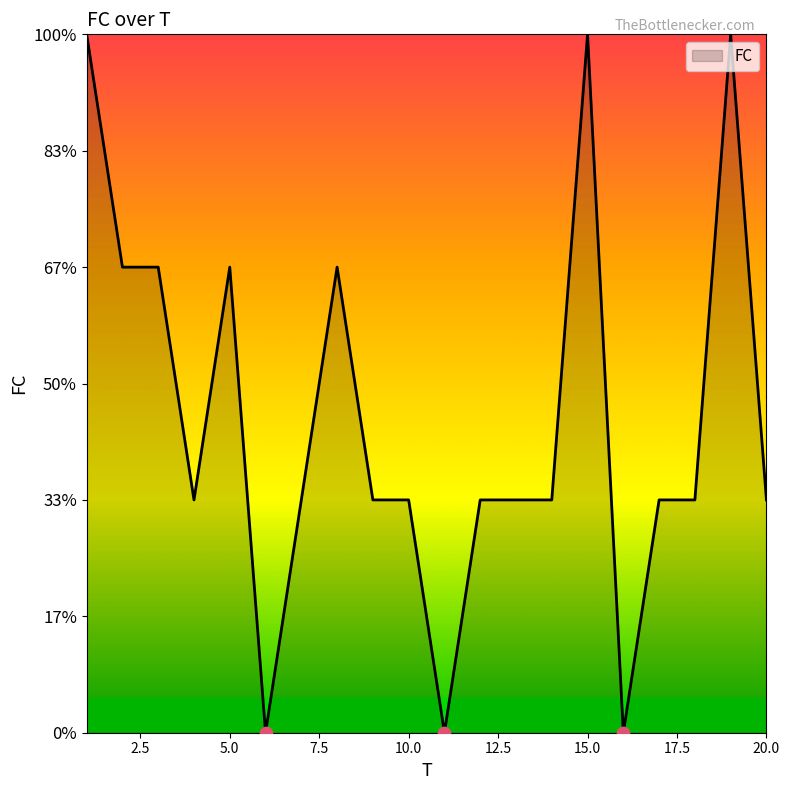

Is this an area chart (filled region under the line)?

Yes